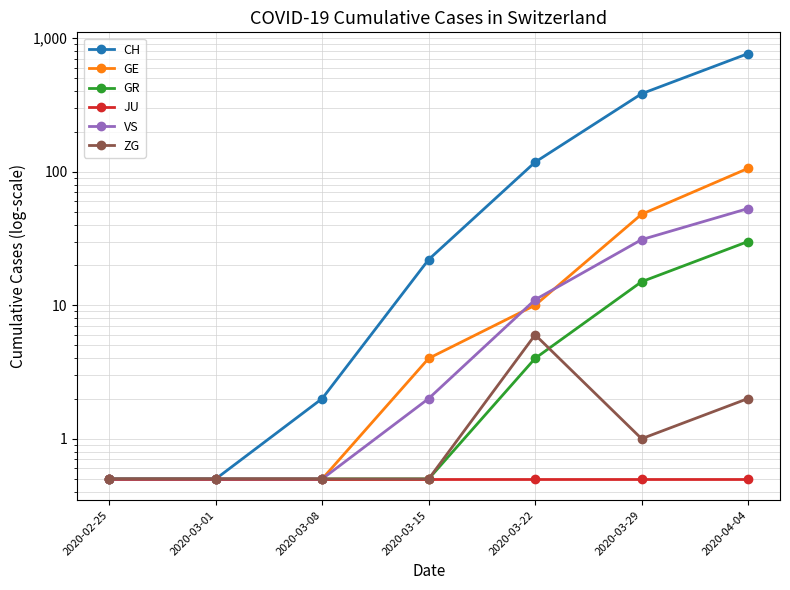

Rank the categories by JU value from lowest to highest.

2020-02-25, 2020-03-01, 2020-03-08, 2020-03-15, 2020-03-22, 2020-03-29, 2020-04-04